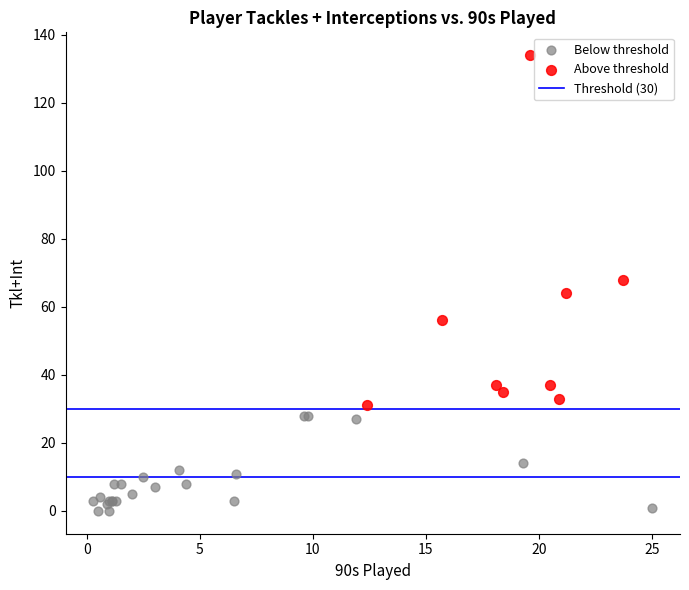

Which series reaches the minimum Y coordinate?

Below threshold